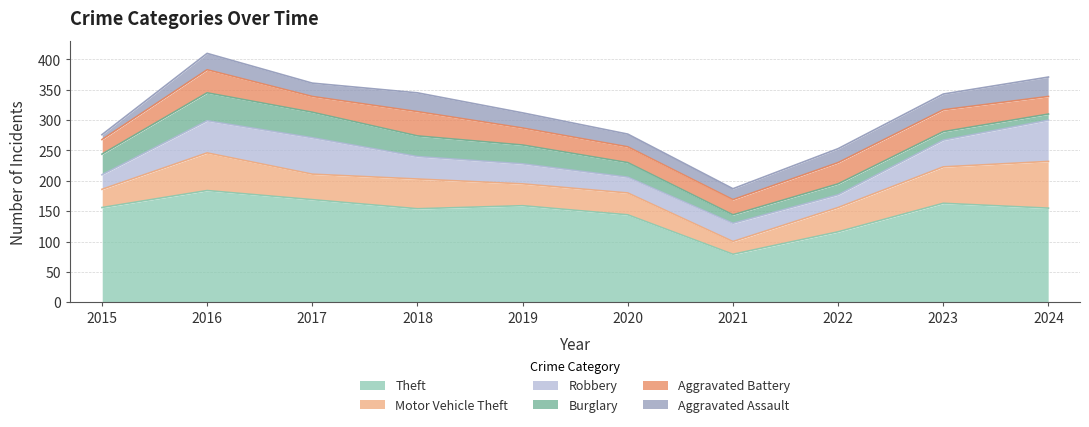

True or false: Theft and Motor Vehicle Theft cross at least once.

False